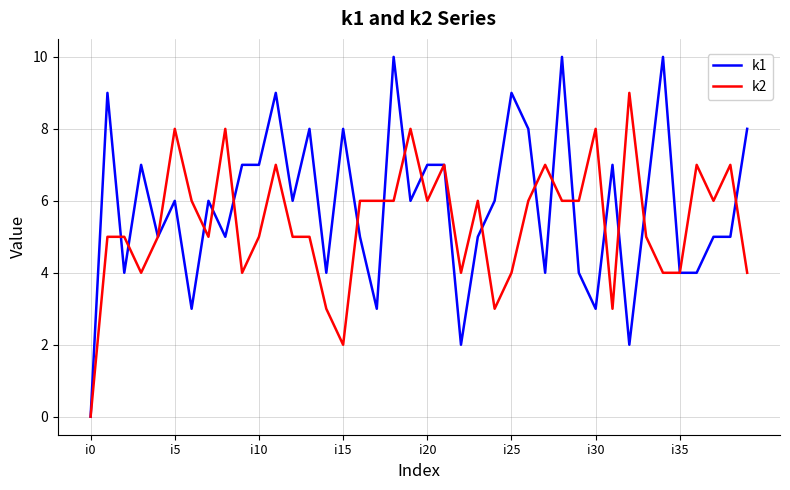

What is the sum of all k2 values?

215